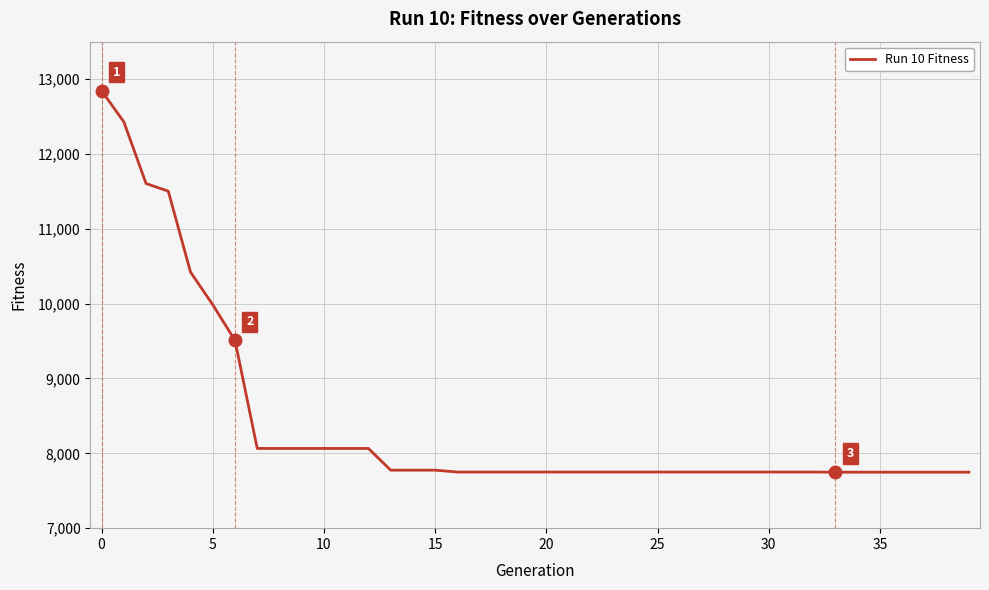

How many lines are shown in the chart?

1